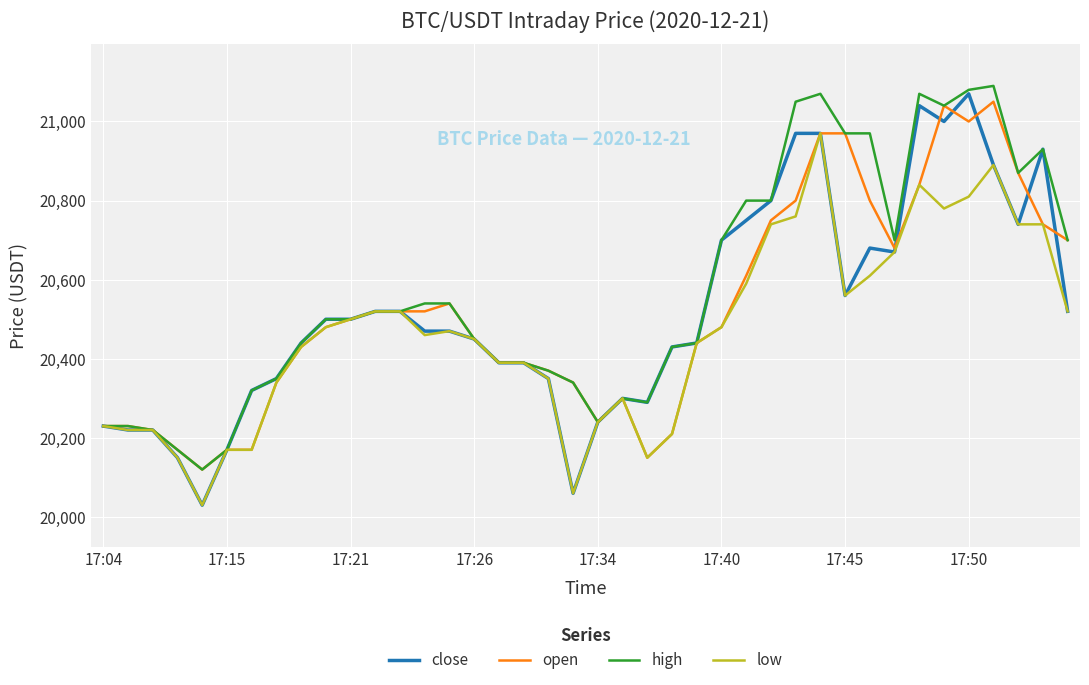

What is the maximum value for open?

21050